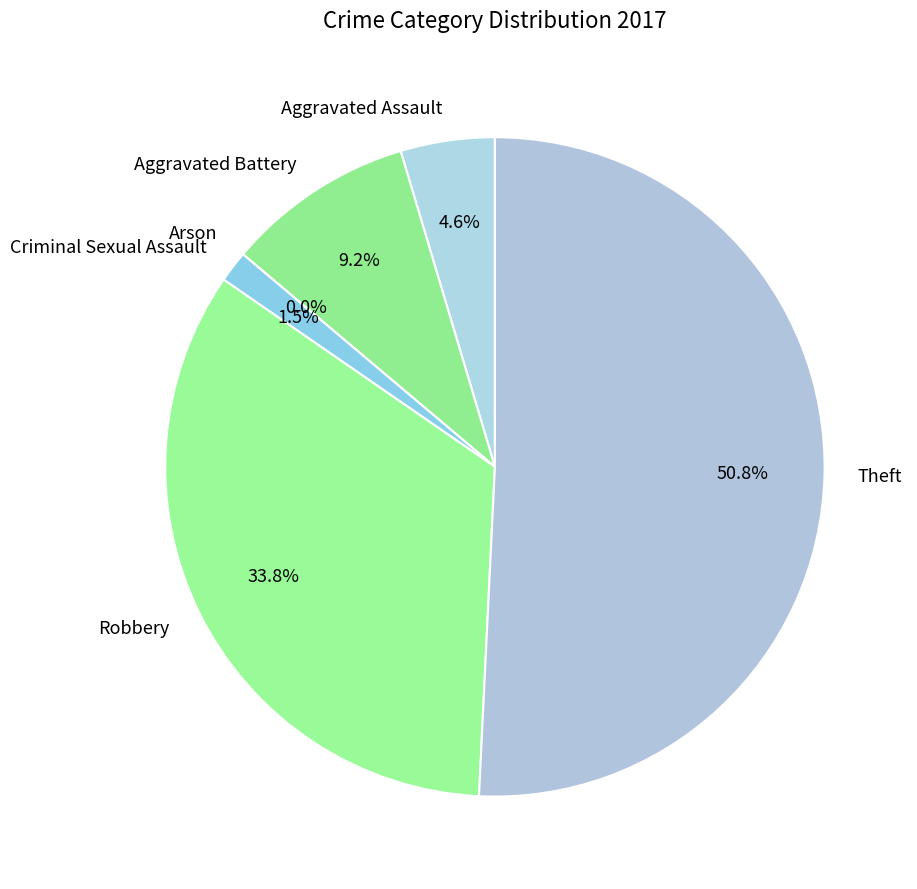

What is the majority slice?

Theft